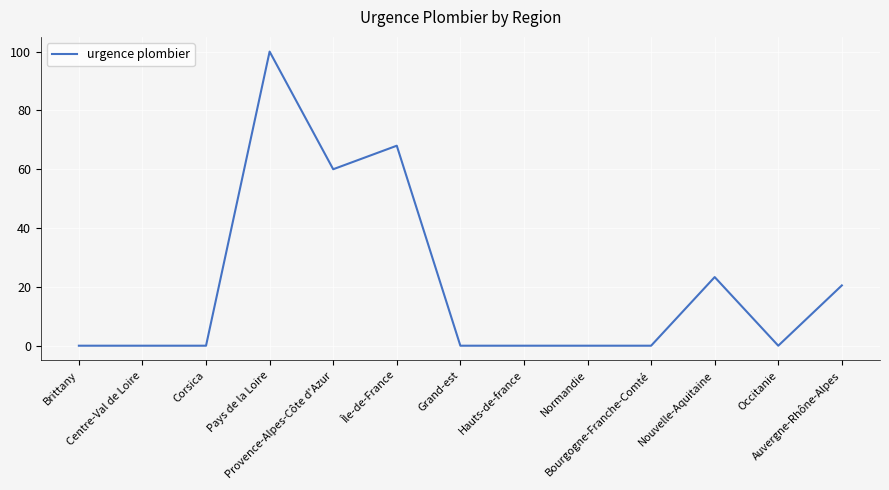

What position from the left is Bourgogne-Franche-Comté?

10